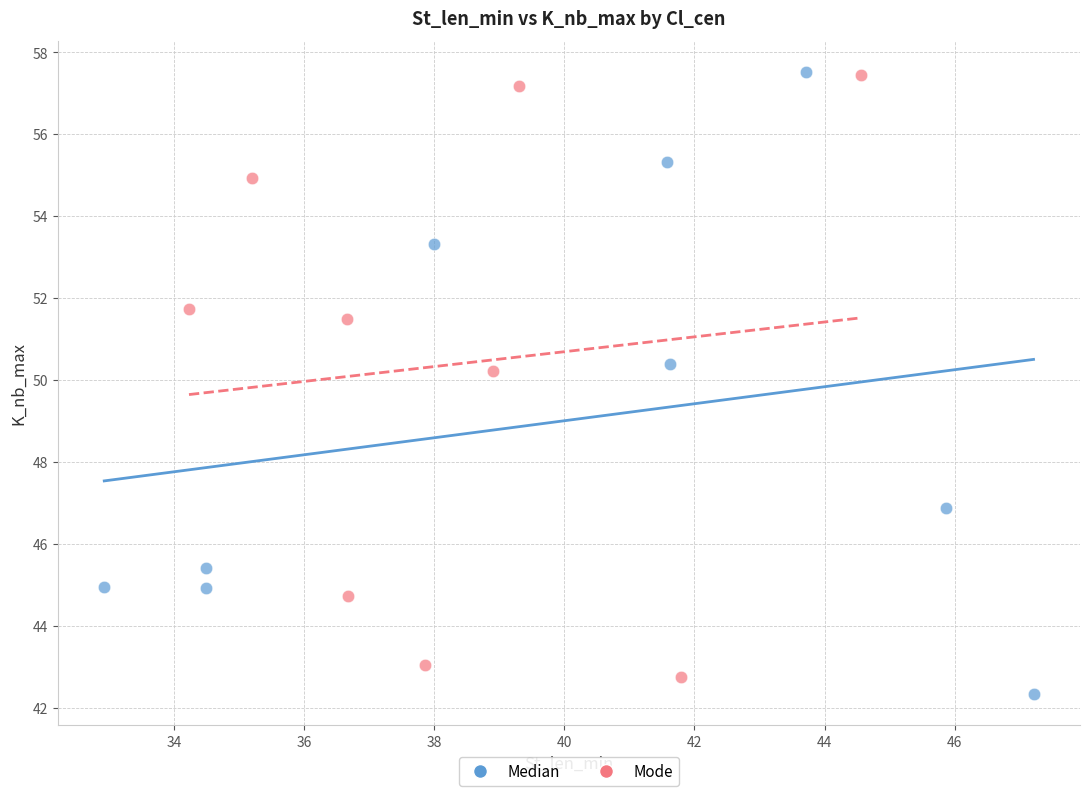

What are all the series names shown in the legend?

Median, Mode